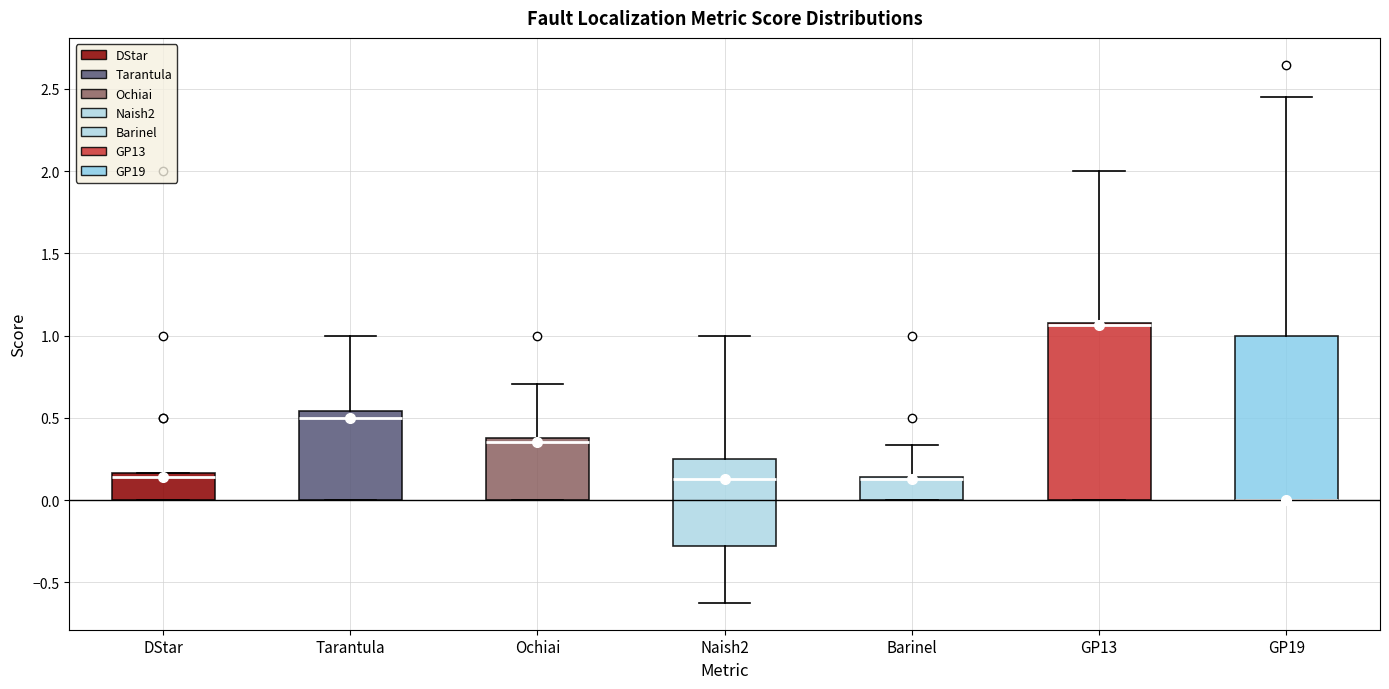

Where is the lower edge of the box for Barinel on the y-axis? The values are not printed on the chart, so give them approximately, as read against the axis.

0.00